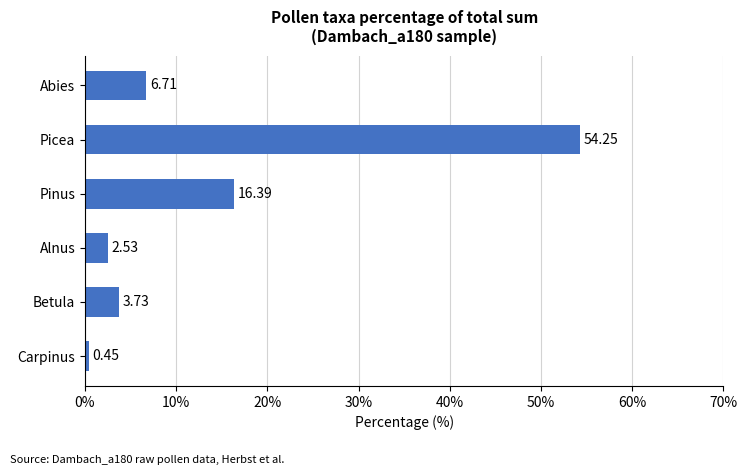

Where is the data nearest to the value 27?

Pinus